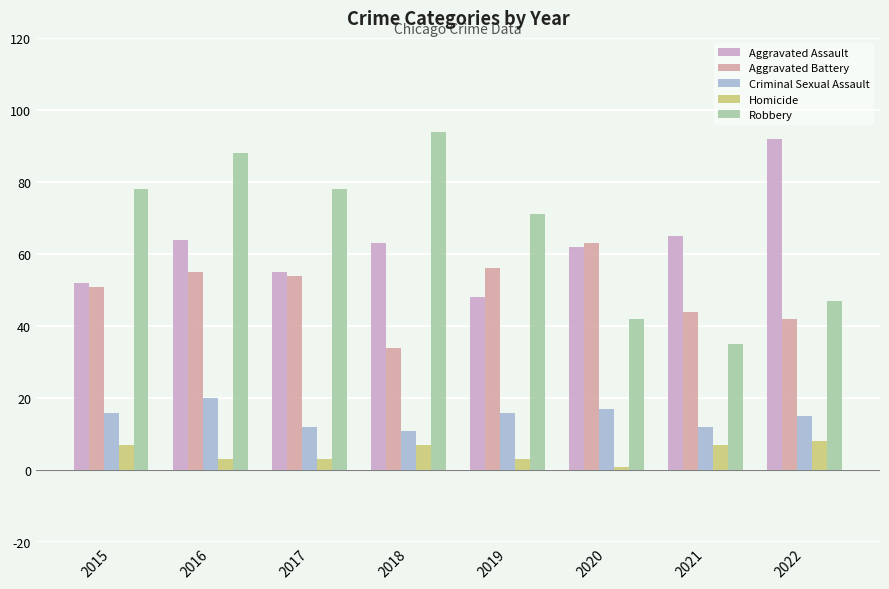

What is the value of the Criminal Sexual Assault bar at the 6th from the left?

17